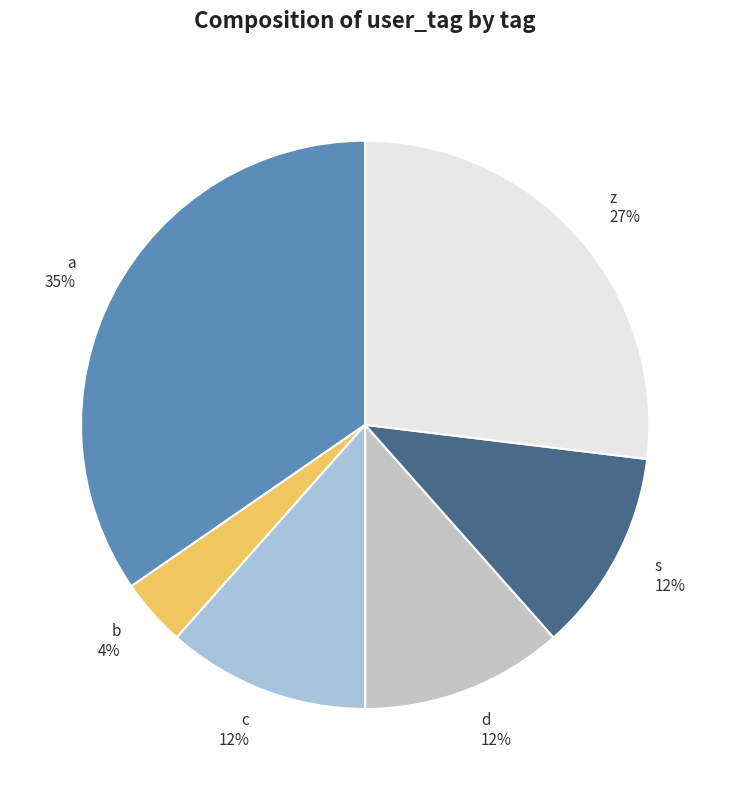

True or false: s 12% accounts for 1% of the total.

False